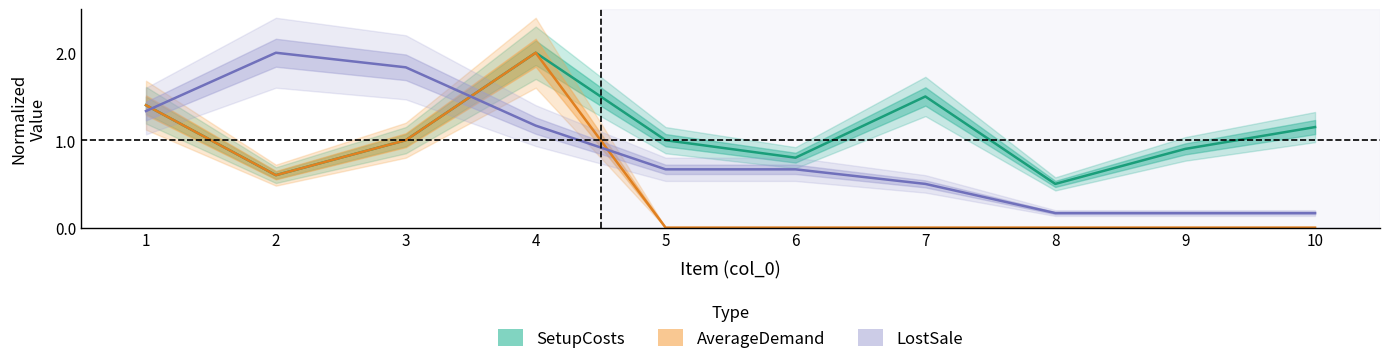

At which category is the sum across all series the highest?

4